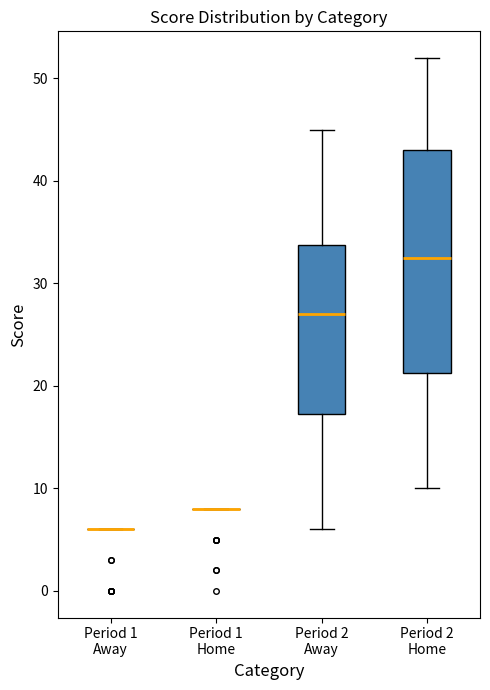

Reading left to right, transcribe this box plot: for each box, give where its median line is, the range the box spans, and where its two whiskers end, as read against the y-axis. The values are not printed on the chart, so give them approximately, as read against the axis.

Period 1 Away: box collapsed to a line at 6, whiskers 6 to 6
Period 1 Home: box collapsed to a line at 8, whiskers 8 to 8
Period 2 Away: median 27, box 17 to 34, whiskers 6 to 45
Period 2 Home: median 33, box 21 to 43, whiskers 10 to 52